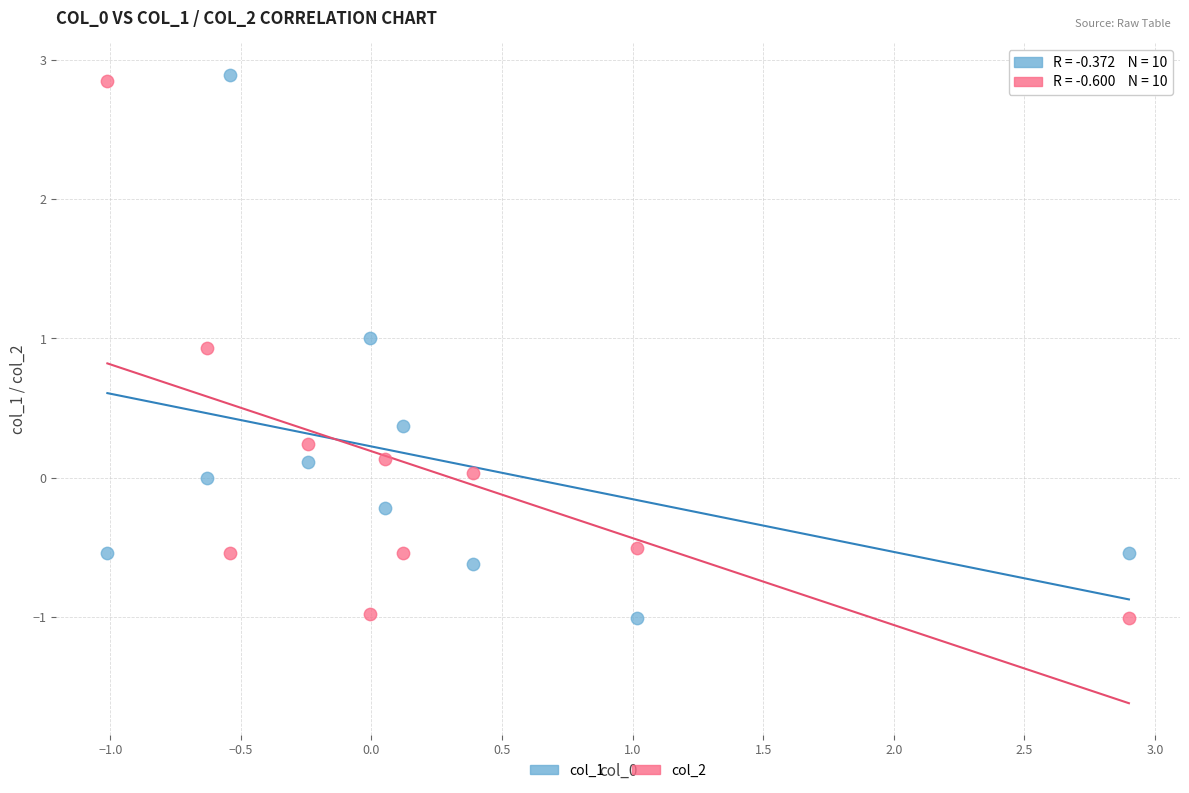

Across all data points, what is the range of X values (max minus min)?

3.9